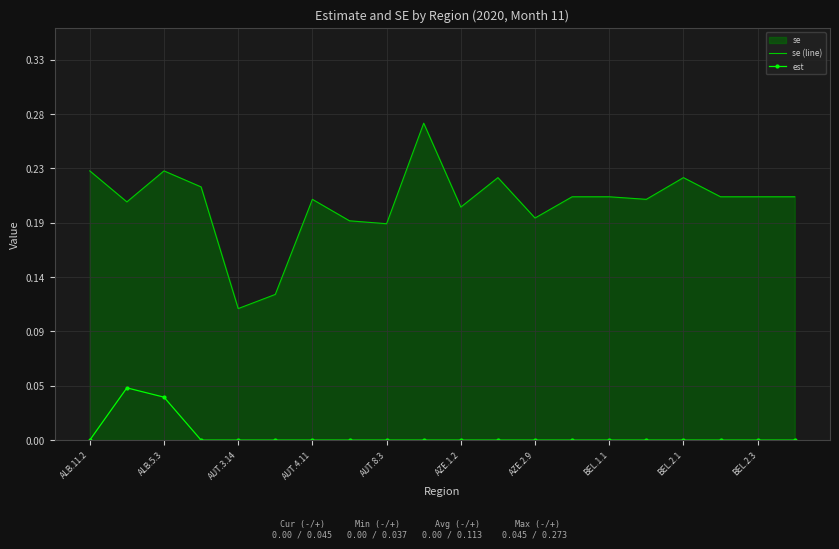

At which label does est reach its minimum?

ALB.11.2